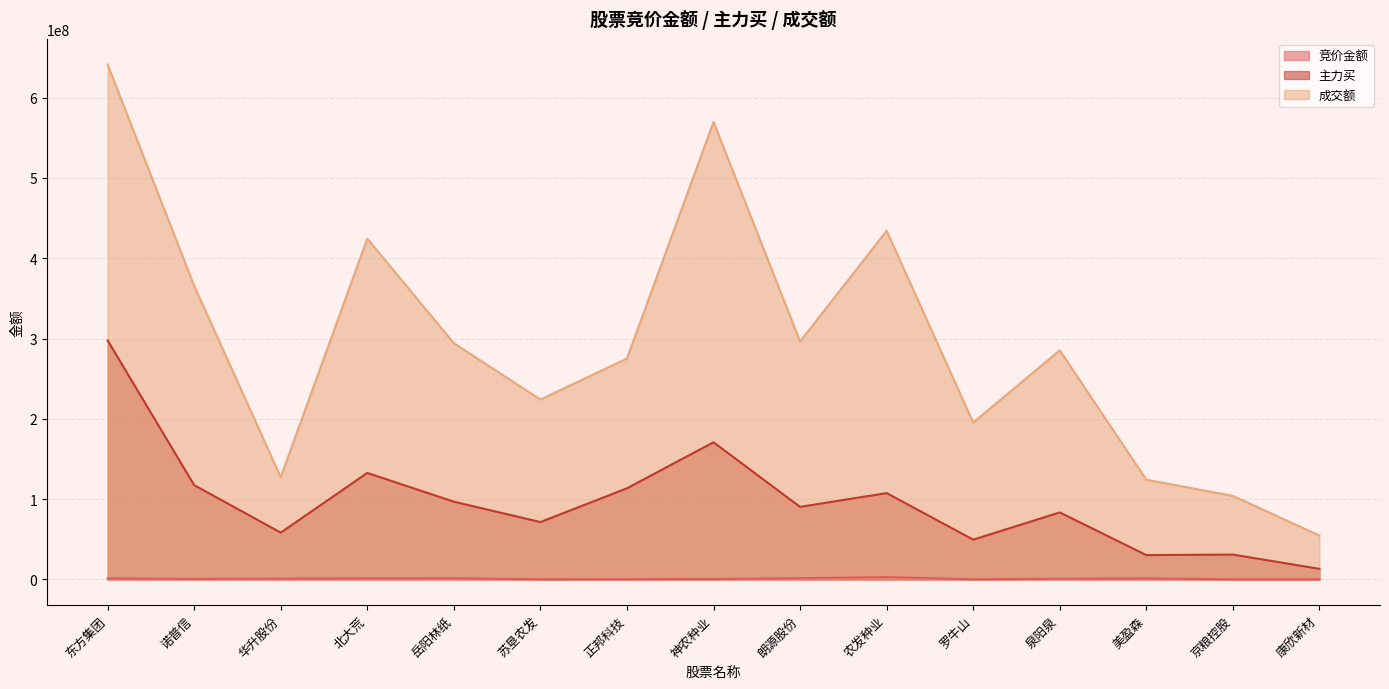

Reading right to left, what are all the values shown in this chart?

竞价金额: 178325	172809	1311456	965290	200739	2960776	1527120	586074	320292	233233	1486805	1362192	1081236	720512	1330418
主力买: 13202998	30949730	30322403	83449730	49536497	107529167	90360614	170809268	113500619	71446647	96821800	132639758	58294725	117411414	297640090
成交额: 54578257	104102331	124270789	285371406	195365754	434152563	296339928	569716768	275213908	224026248	294222292	424366645	127403561	365567897	641157809